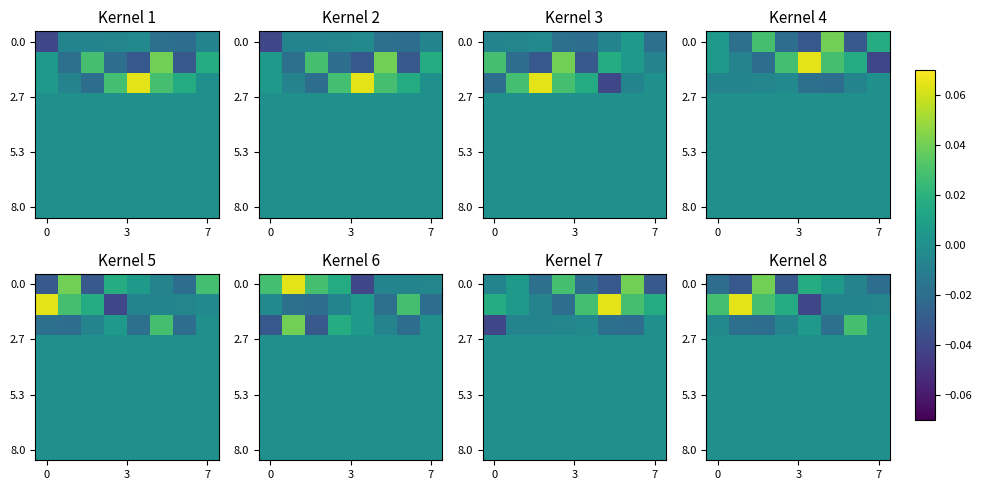

Which category has the lowest value across all series?

4